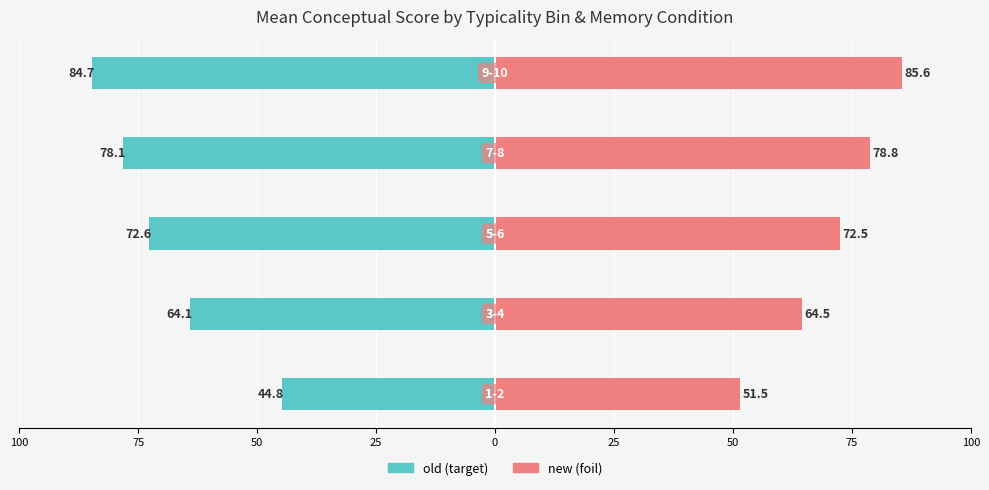

Does the chart contain stacked bars?

No